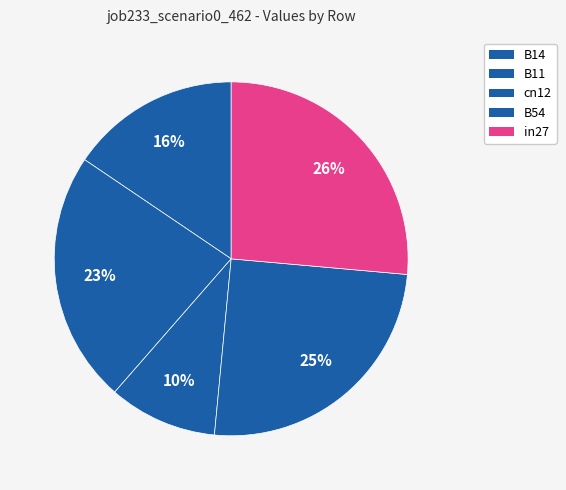

Rank the categories by value from lowest to highest.

cn12, B14, B11, B54, in27